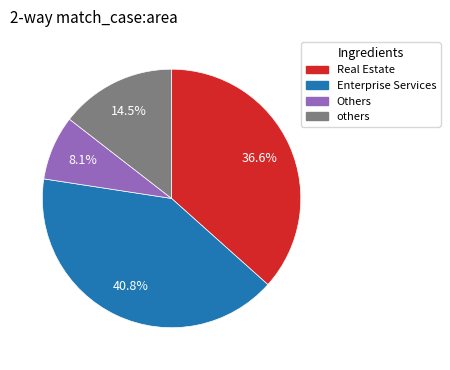

Approximately how many times larger is the value at Enterprise Services compared to others?

2.8